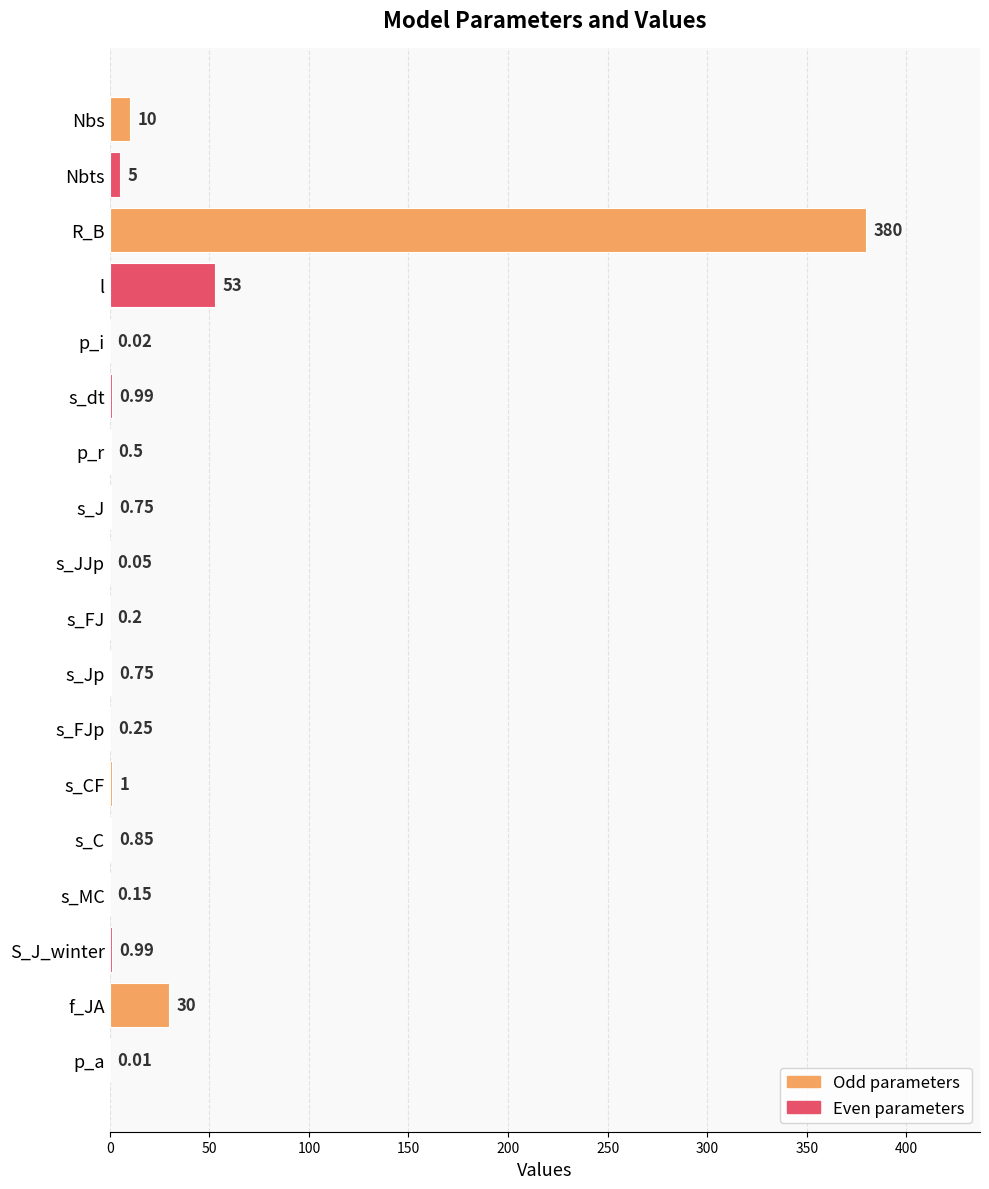

What is the sum of the values at s_C and s_JJp?

0.9